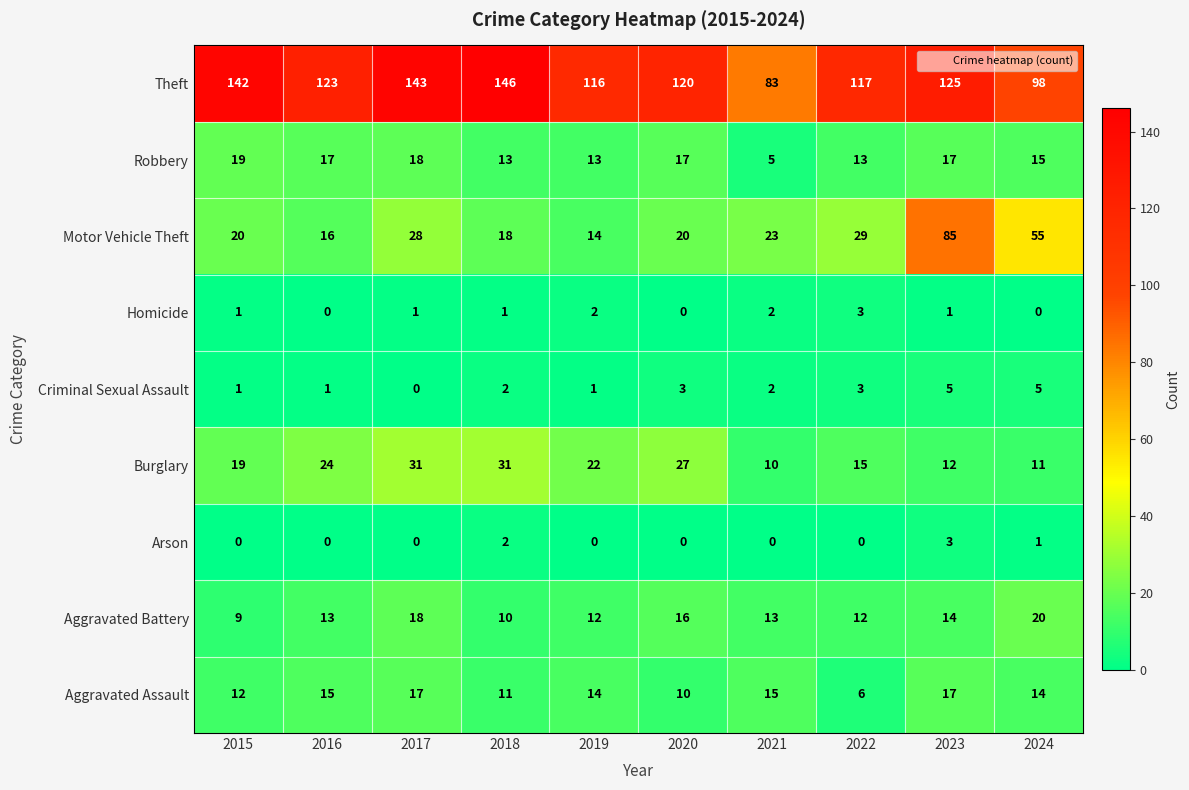

The Motor Vehicle Theft series shows 14 at 2019. True or false?

True